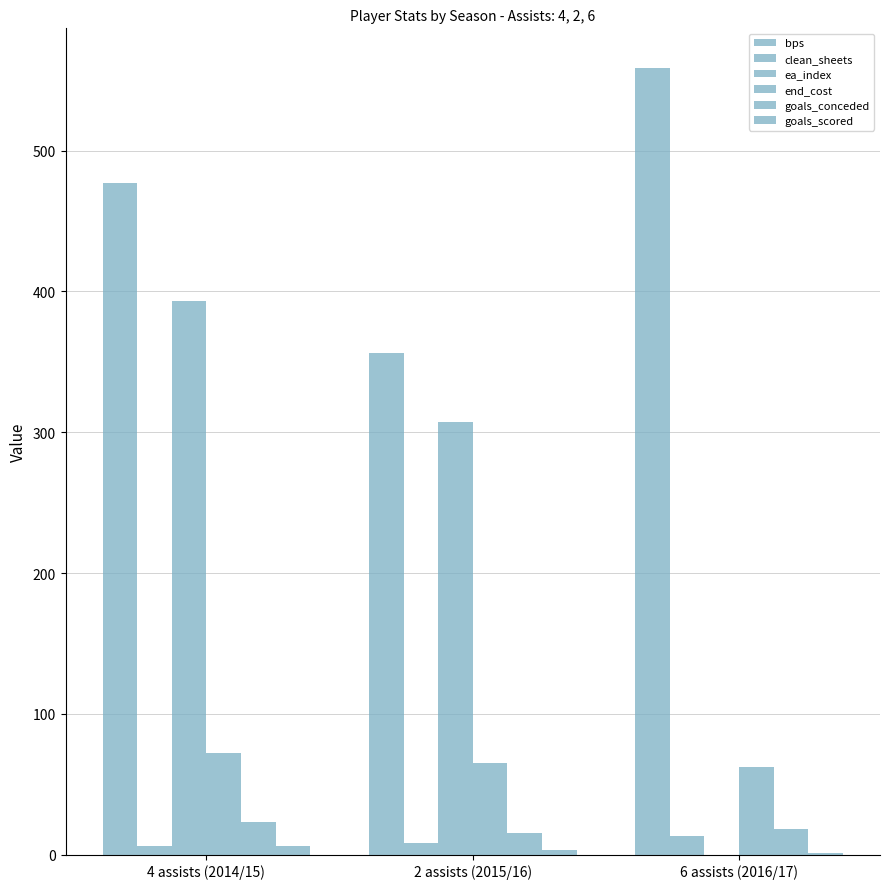

How many distinct data groups are displayed?

6